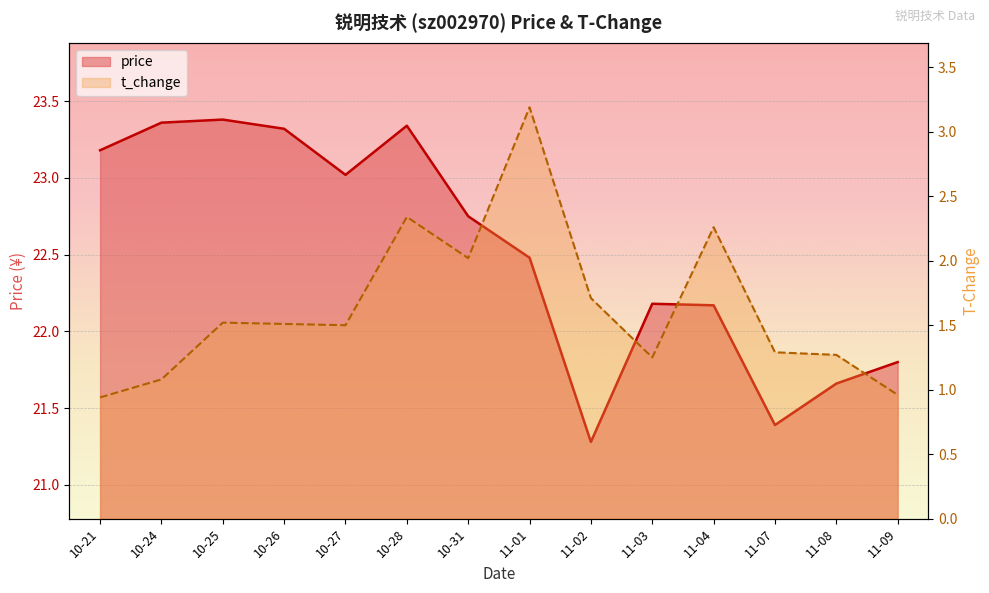

At which category does t_change reach its first local peak?

10-25